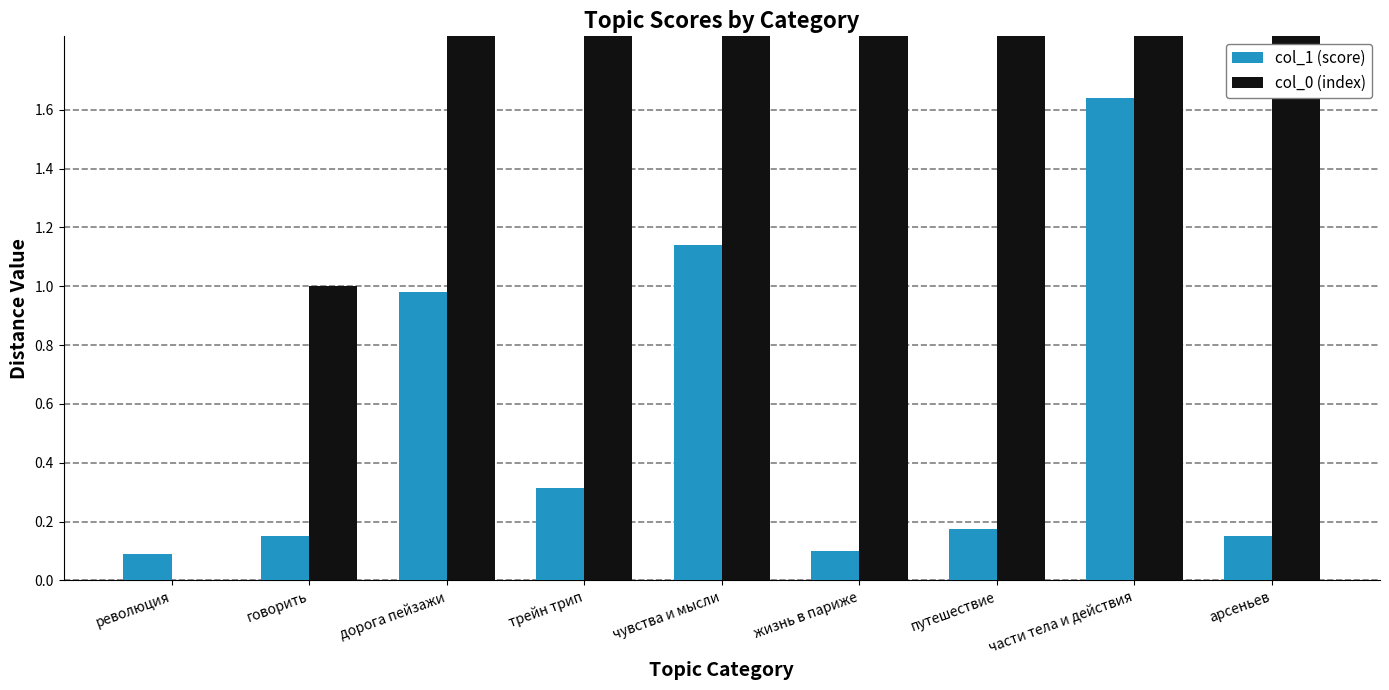

What is the maximum value shown in the chart?

8.0